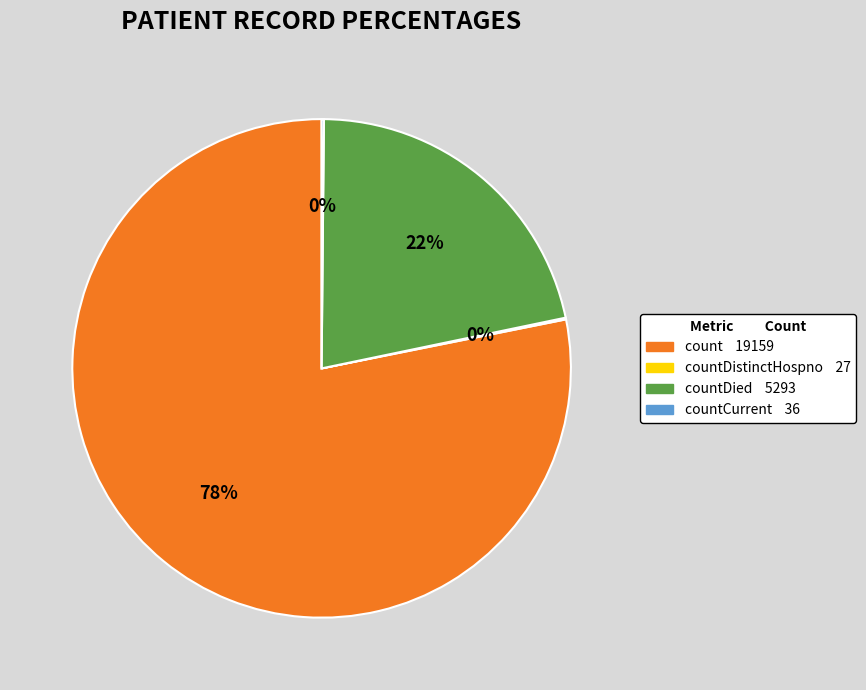

To the nearest percent, what is the difference between the largest and smallest slice percentages?

78%